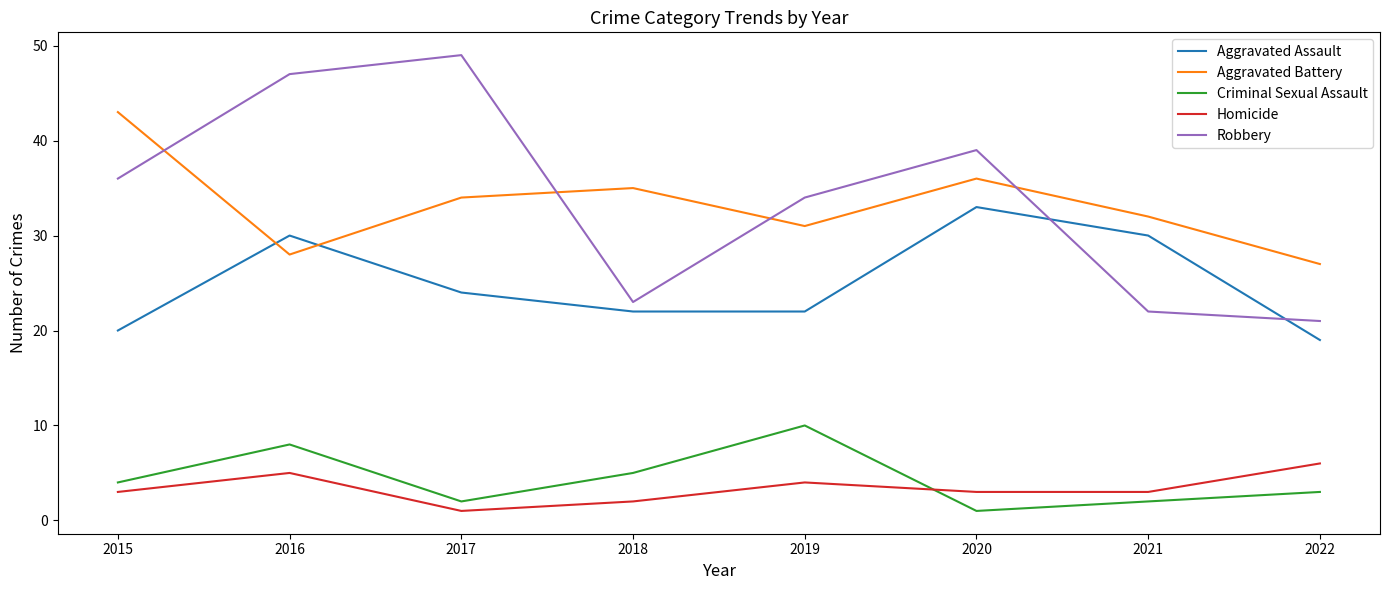

True or false: Aggravated Battery has more than 2 interior local peaks.

False